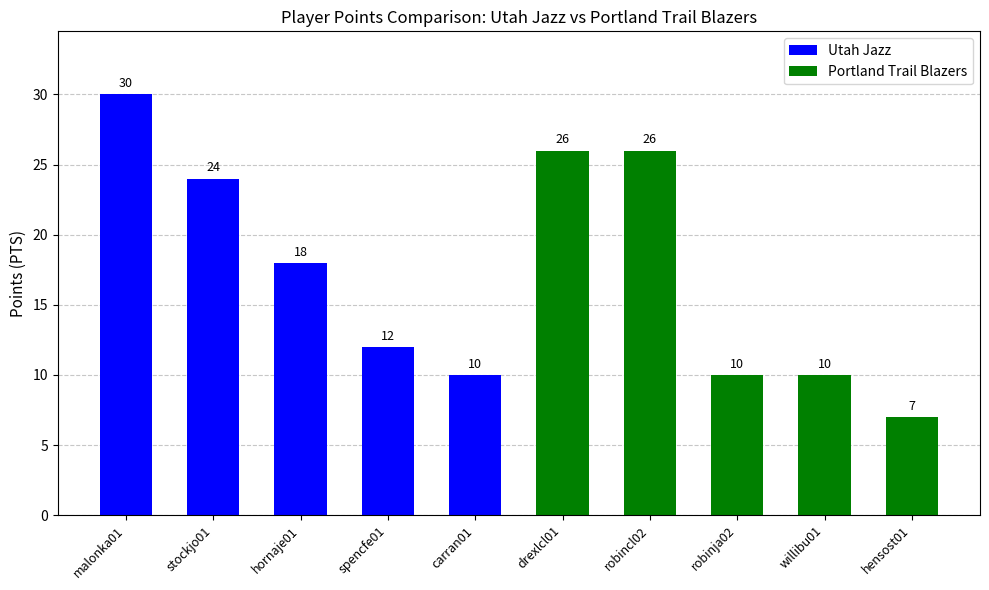

The value at willibu01 is 3. True or false?

False